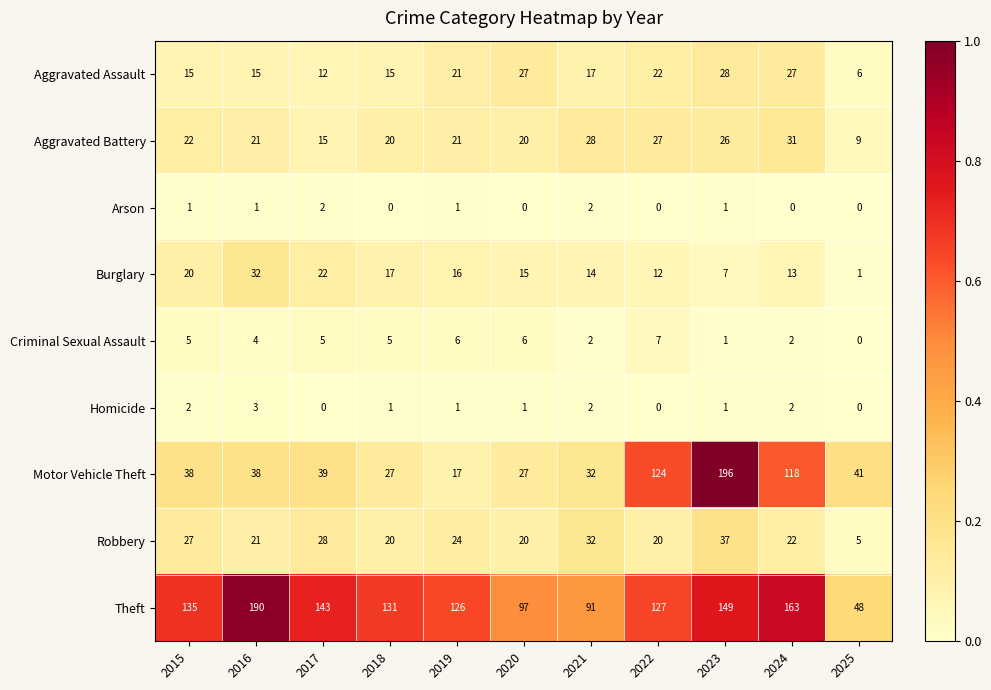

Is it true that Burglary equals 32 at 2016?

True